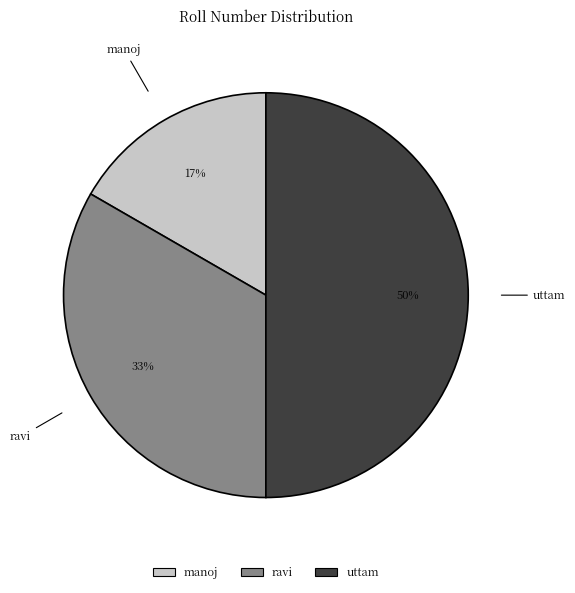

Is manoj the majority of the pie?

No